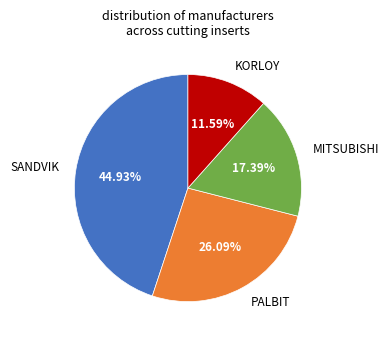

Which category has the biggest portion of the pie?

SANDVIK